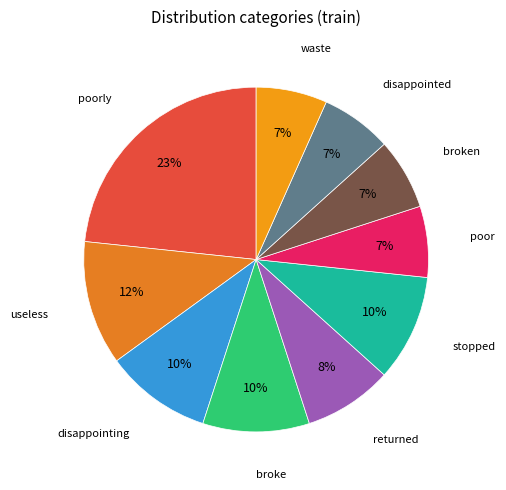

Is it true that waste is 1% of the pie?

False